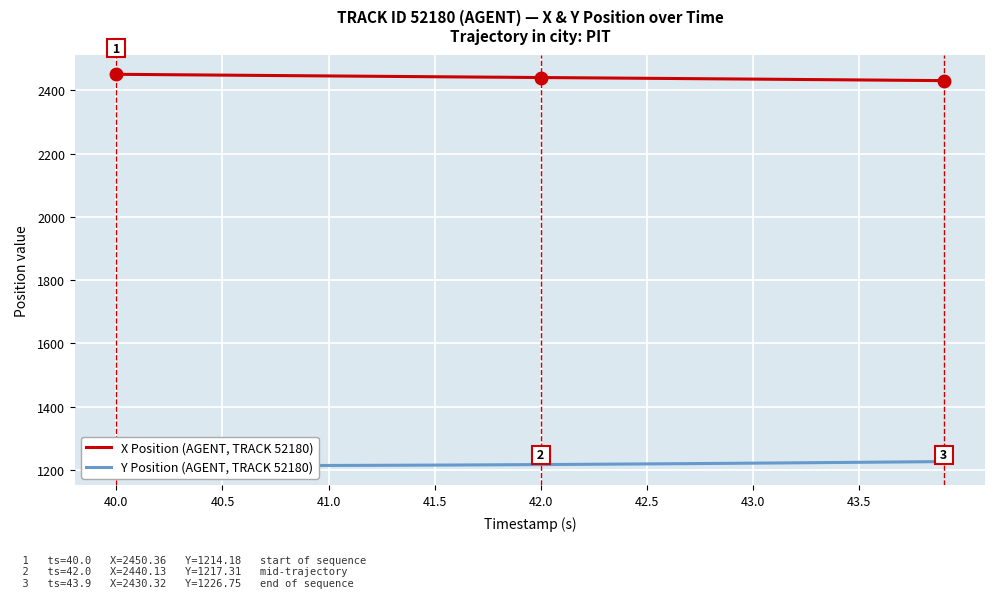

Is it true that X Position (AGENT, TRACK 52180) equals 3248.6 at 39?

False